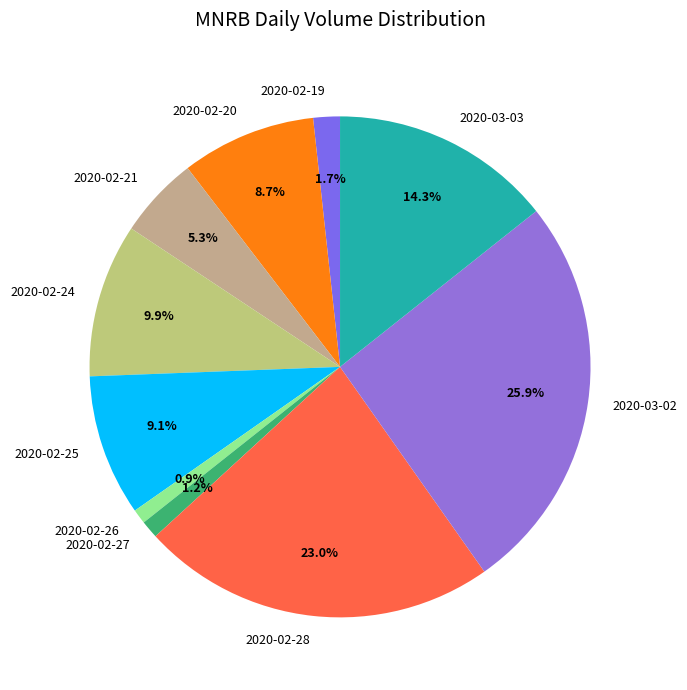

Which has a higher value, 2020-02-21 or 2020-02-25?

2020-02-25